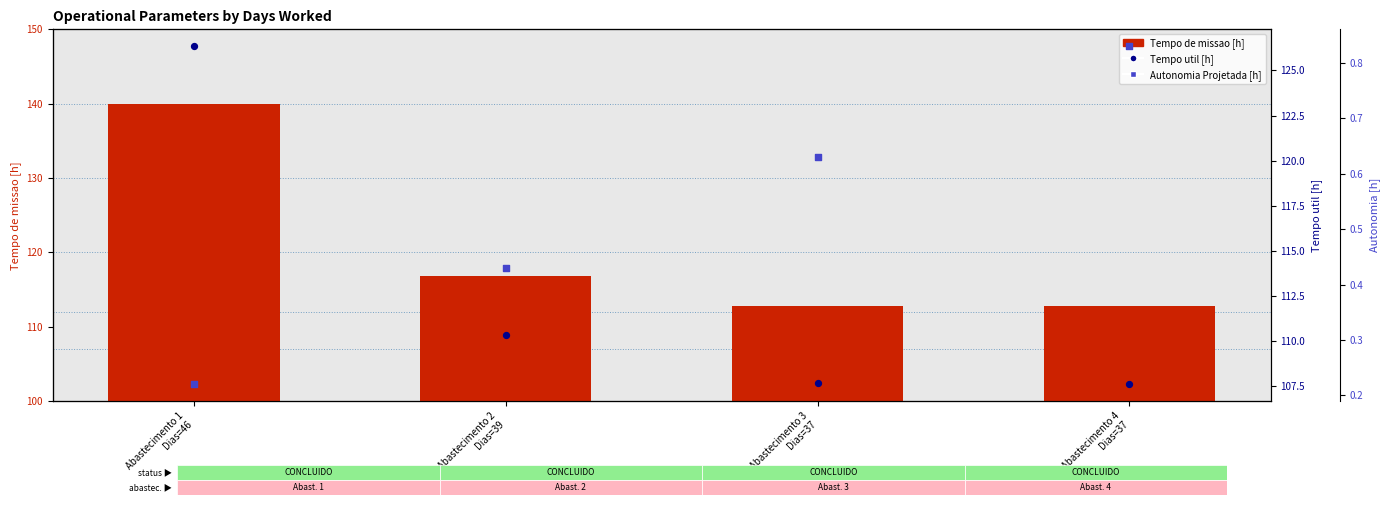

What are all the series names shown in the legend?

Tempo de missao [h], Tempo util [h], Autonomia Projetada [h]